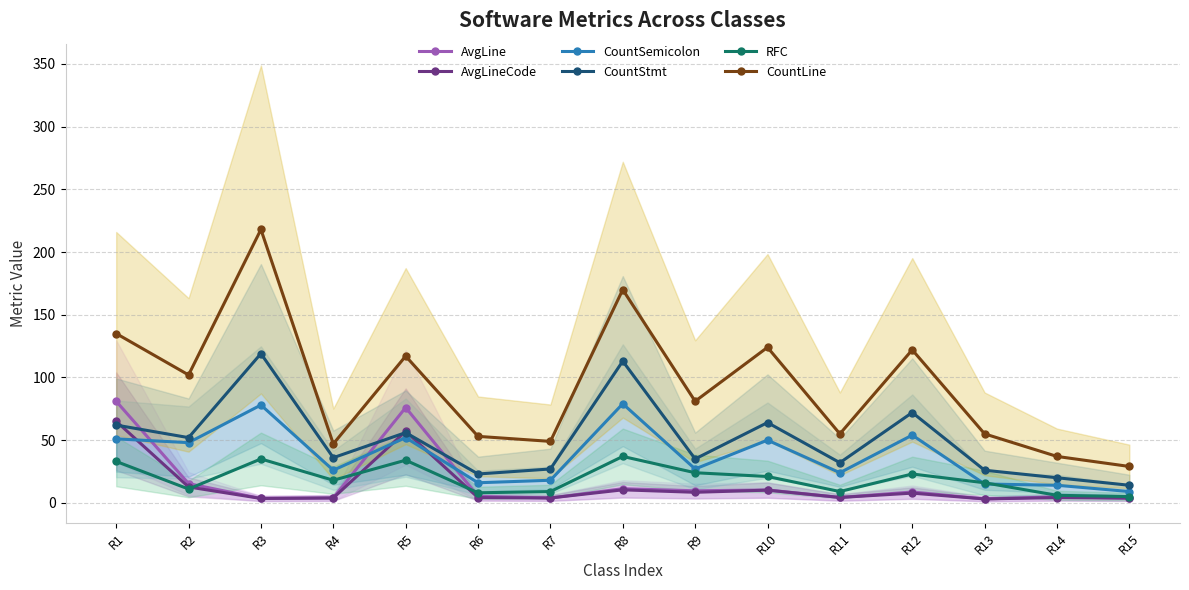

How many interior local valleys does the CountLine series have?

5